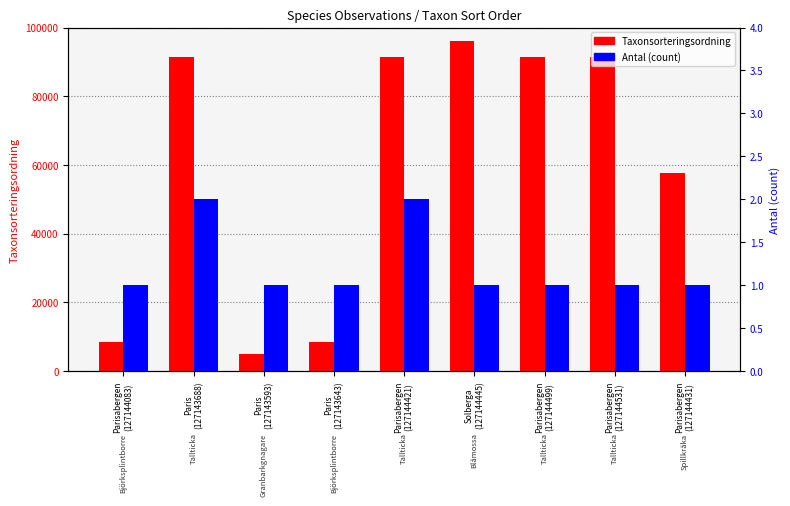

Is it true that Antal (count) equals 1 at Paris
(127143643)?

True